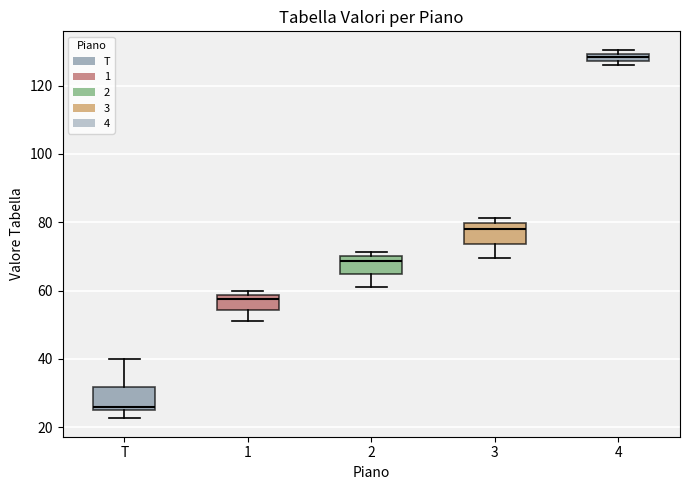

Which box has the highest median line?

4